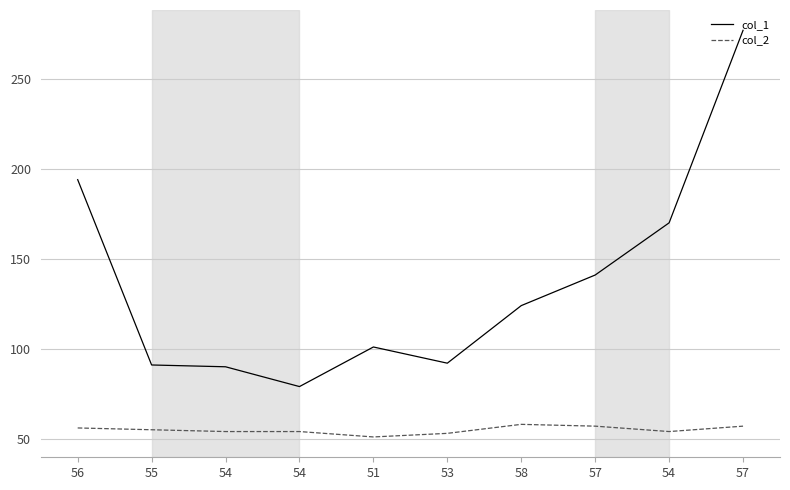

At which label does col_1 first exceed 124?

56